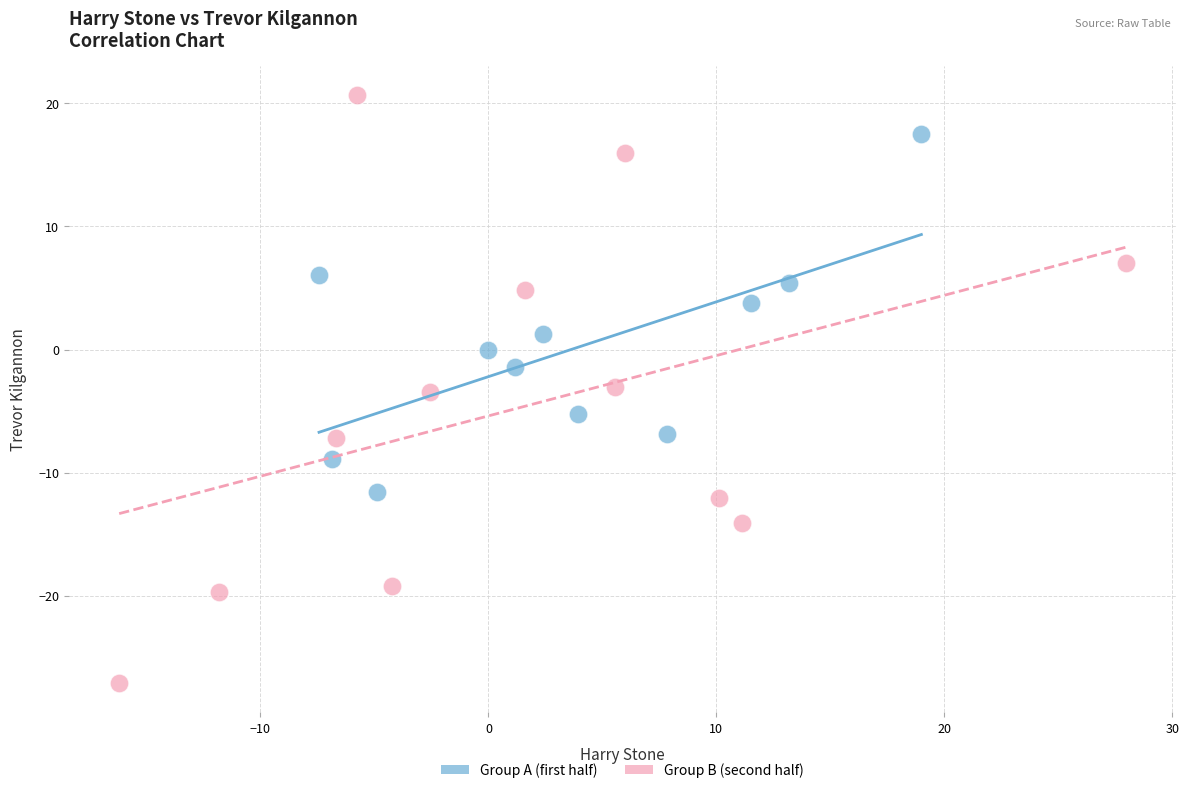

Which series reaches the minimum Y coordinate?

Group B (second half)